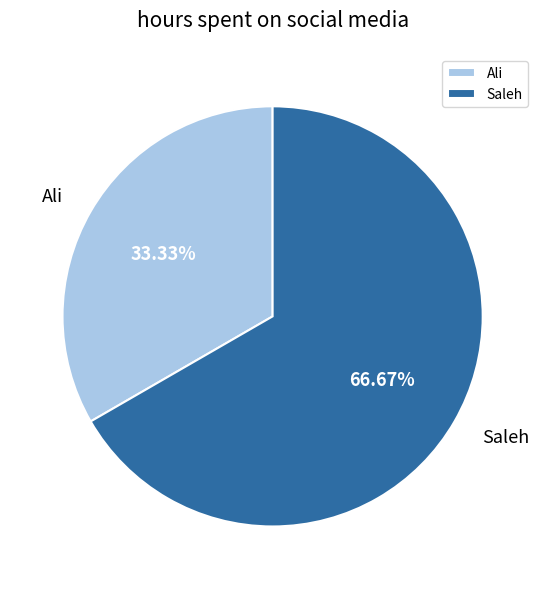

To the nearest percent, what portion does Saleh represent?

67%